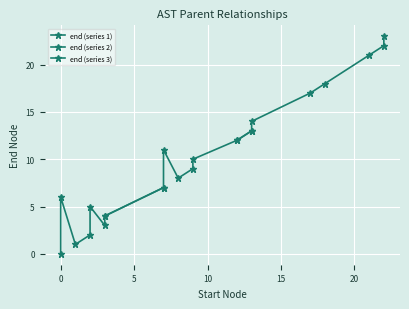

How many lines are shown in the chart?

3